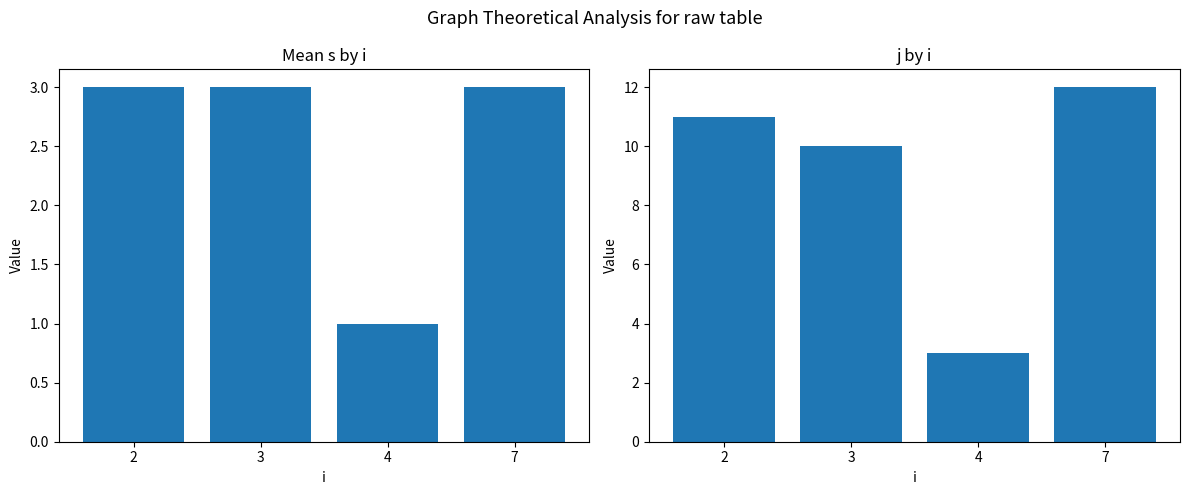

What is the total value across all series at 2?

14